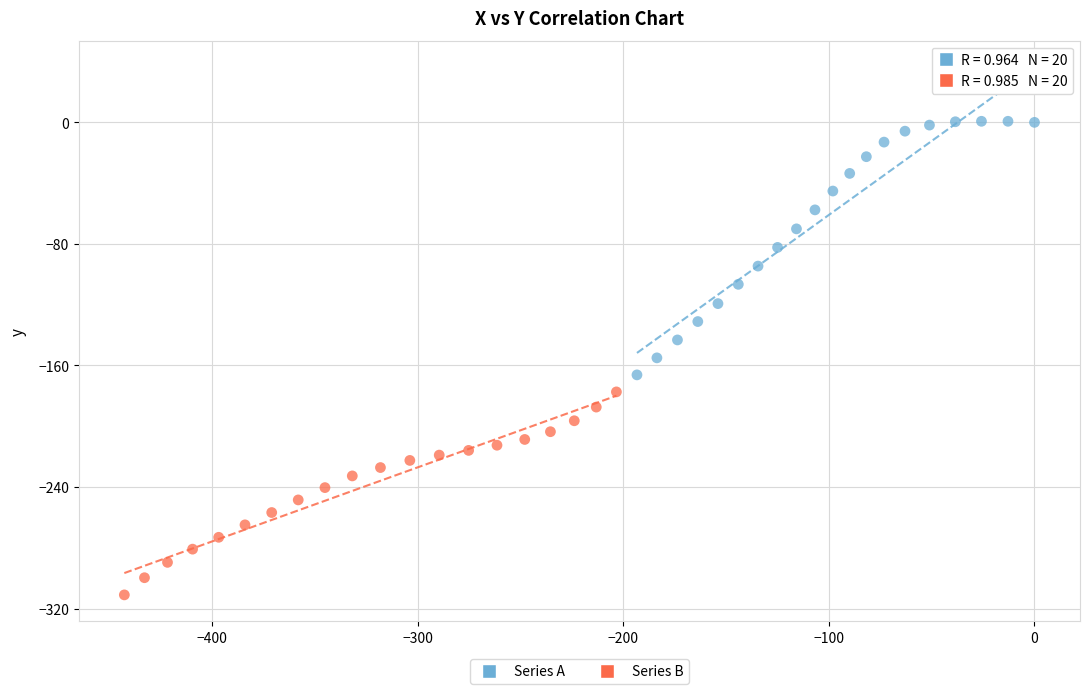

Which series contains the lowest Y value?

Series B